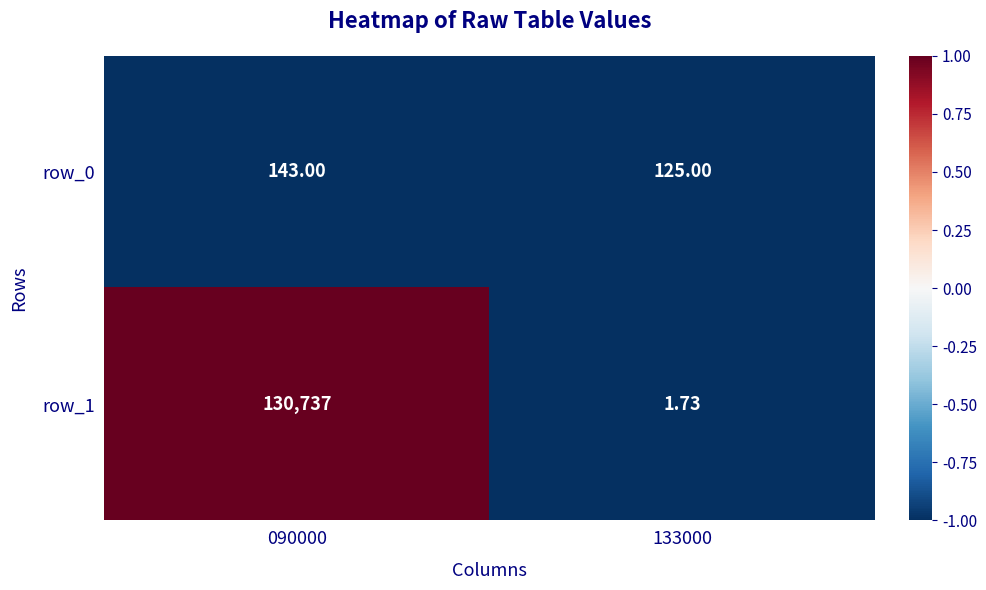

How many categories are shown in the chart?

2